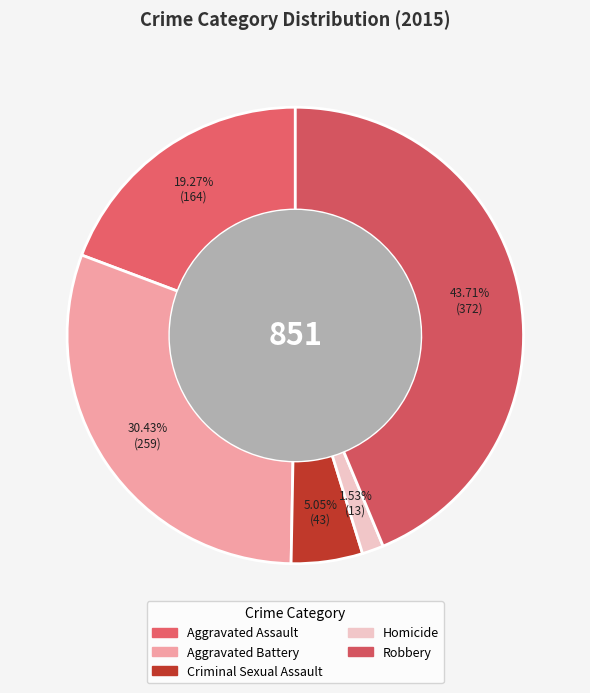

What is the total percentage of Homicide and Criminal Sexual Assault?

6.6%